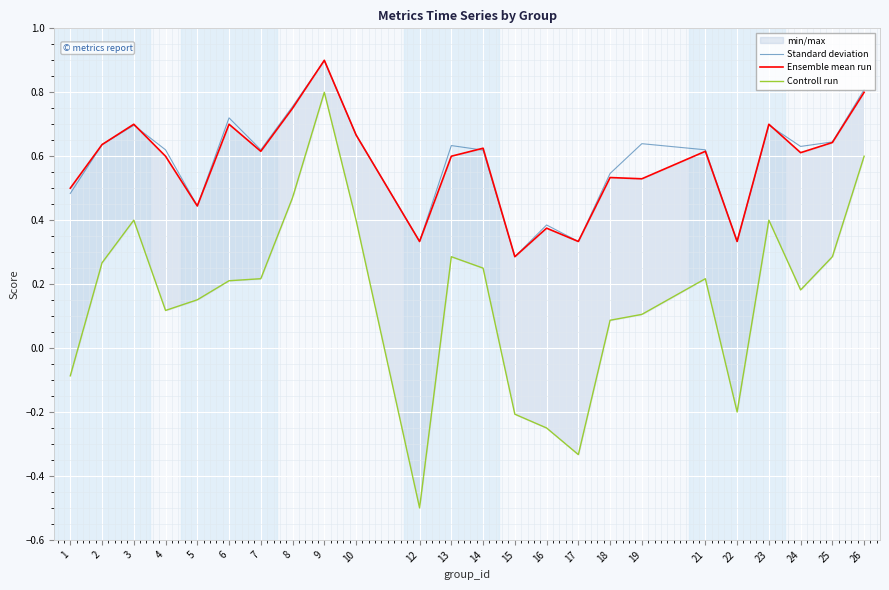

How many lines are shown in the chart?

3